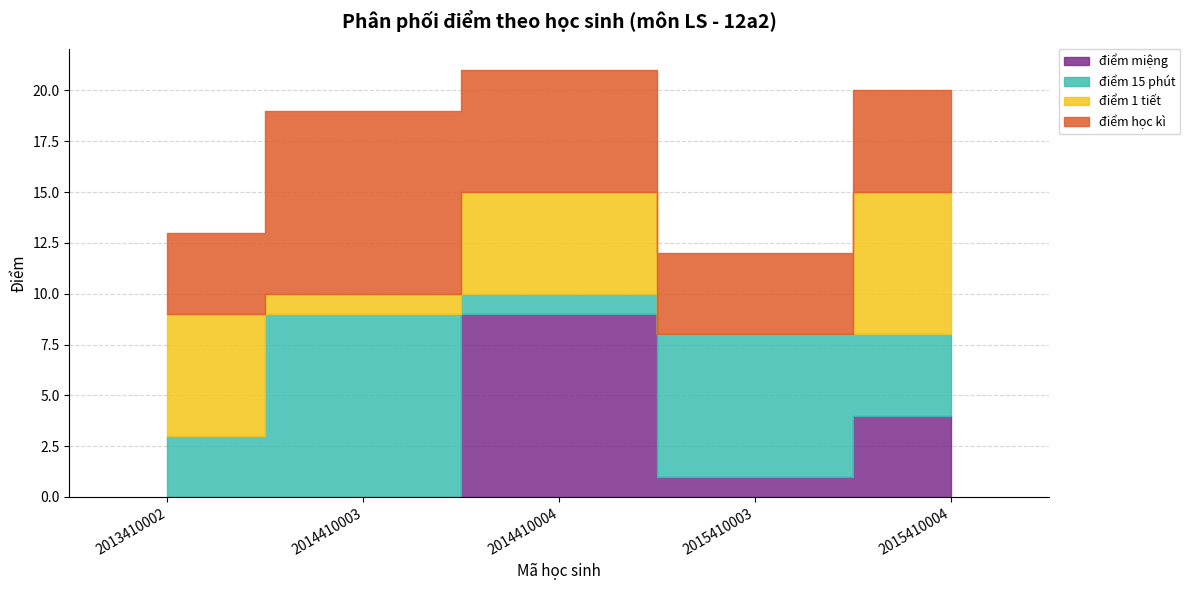

True or false: điểm 15 phút and điểm 1 tiết cross at least once.

True